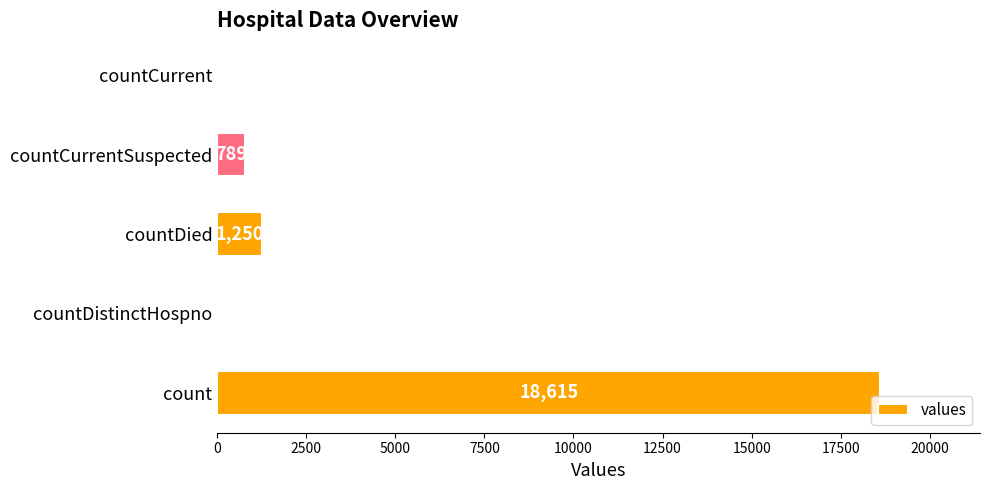

What is the average value?

4131